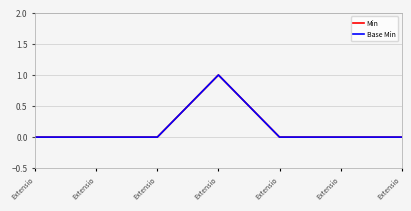

Does the chart have visible grid lines?

Yes